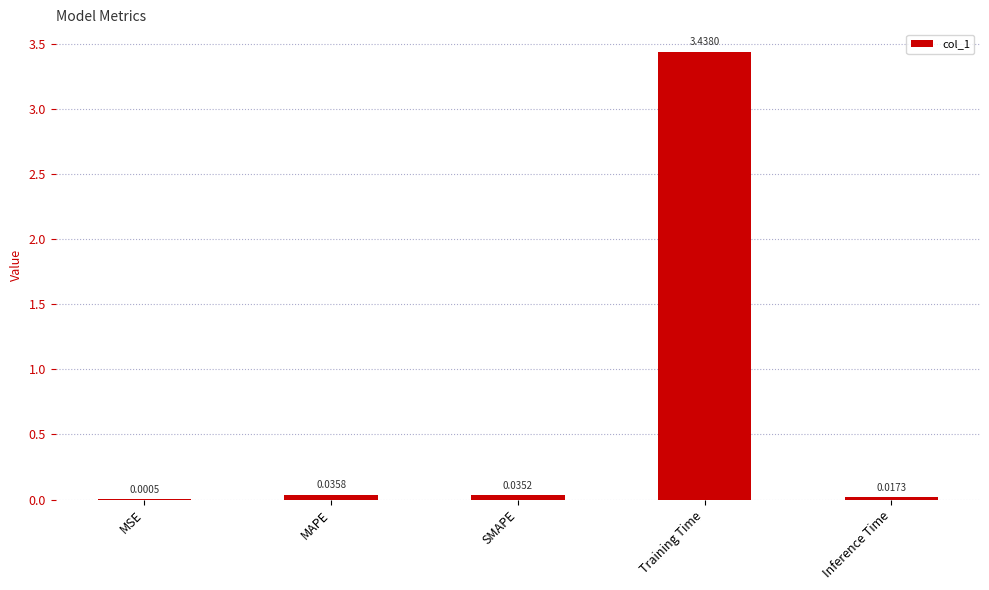

How many series are shown in this chart?

1